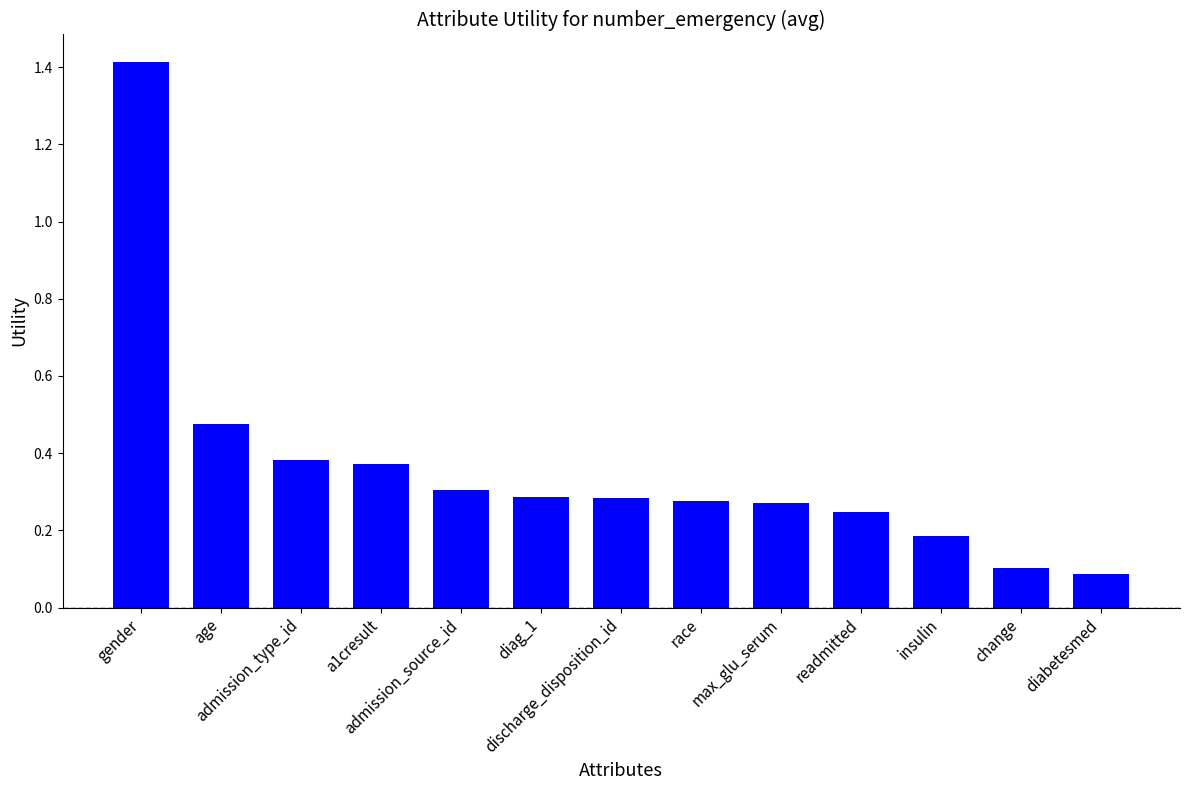

What is the difference between the maximum and minimum values?

1.3